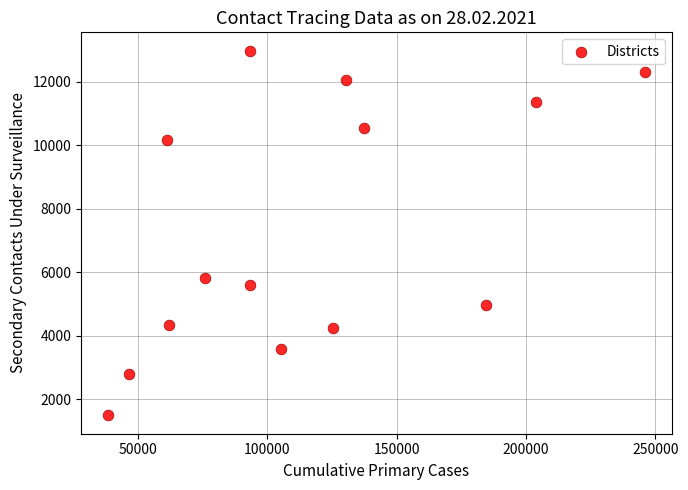

What Y value in the scatter plot is closest to 7239?

5825